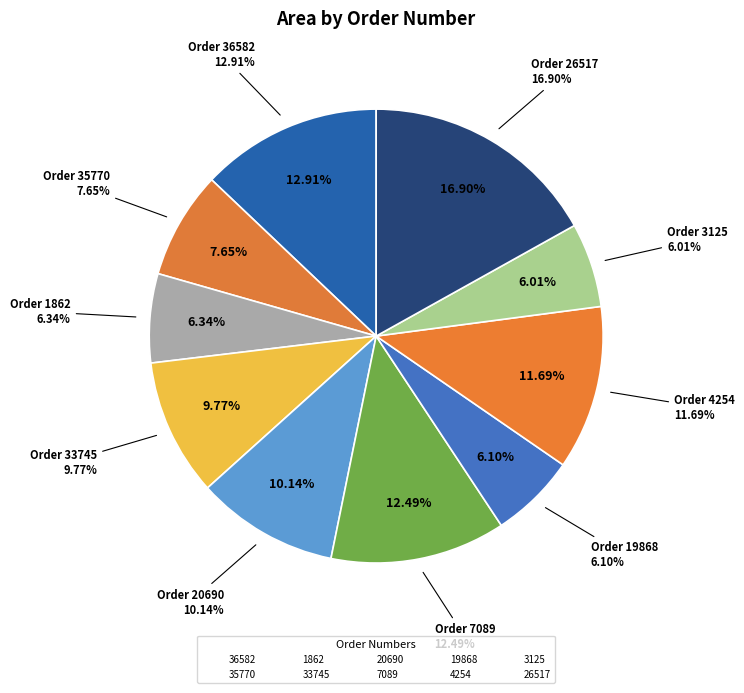

Which has a higher value, 35770 or 20690?

20690